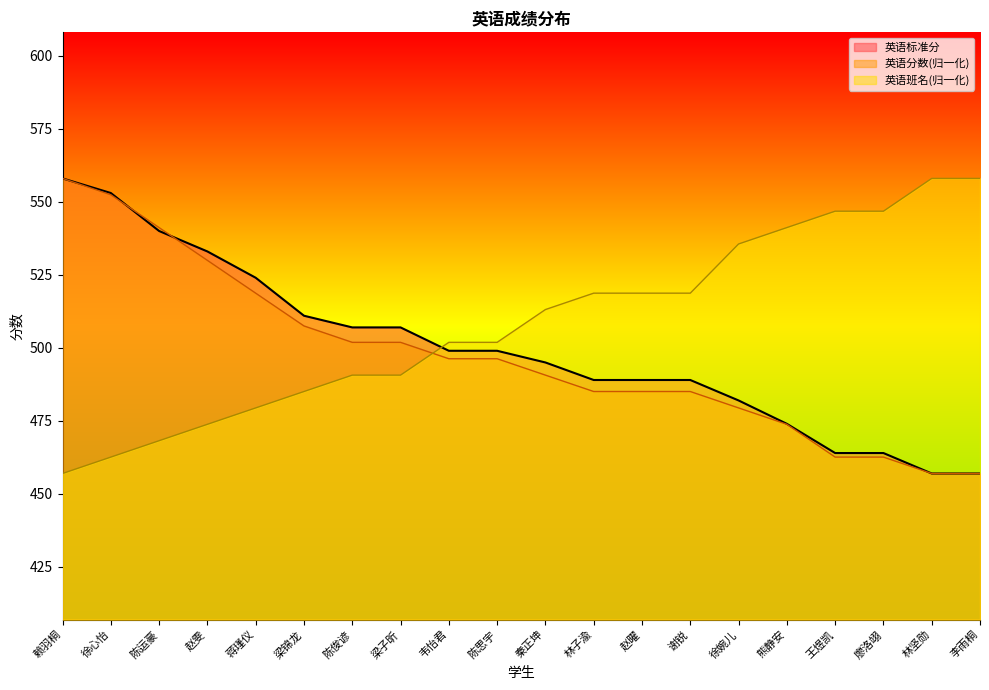

What is the sum of all 英语班名 values?

10166.8